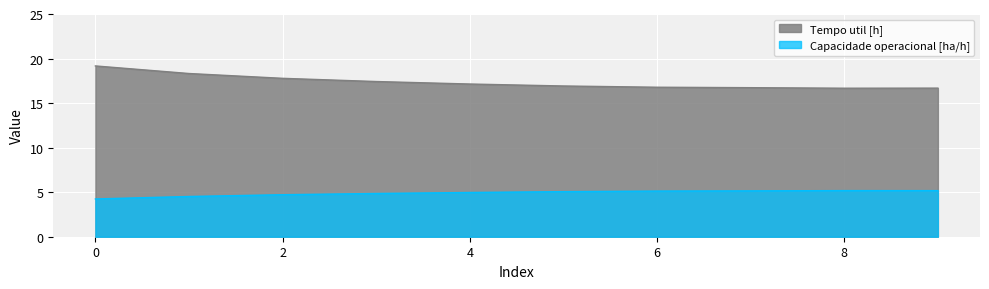

What are all the series names shown in the legend?

Tempo util [h], Capacidade operacional [ha/h]